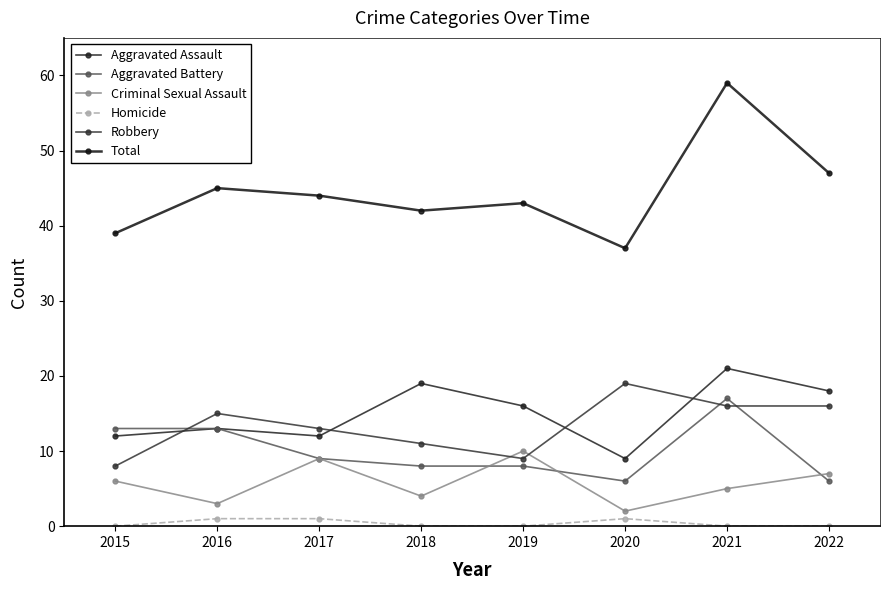

Which series has the largest range (max minus min)?

Total